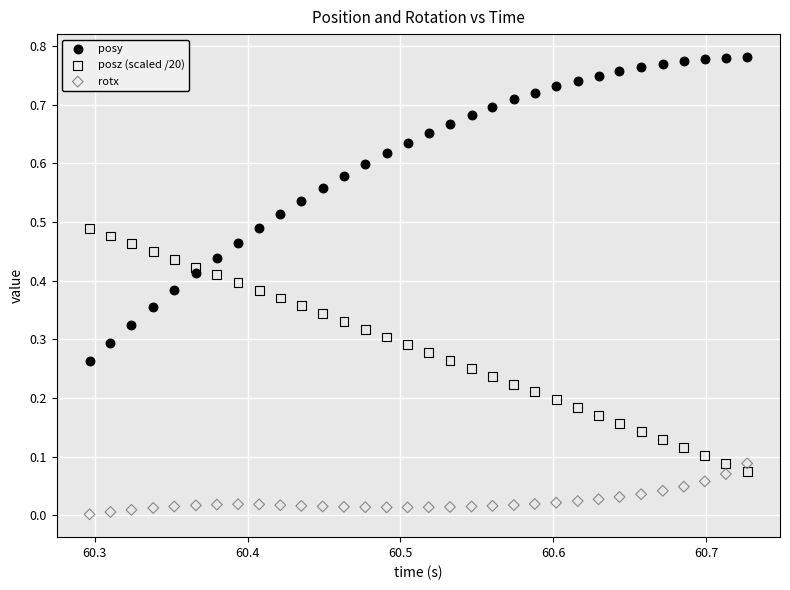

What are all the series names shown in the legend?

posy, posz (scaled /20), rotx